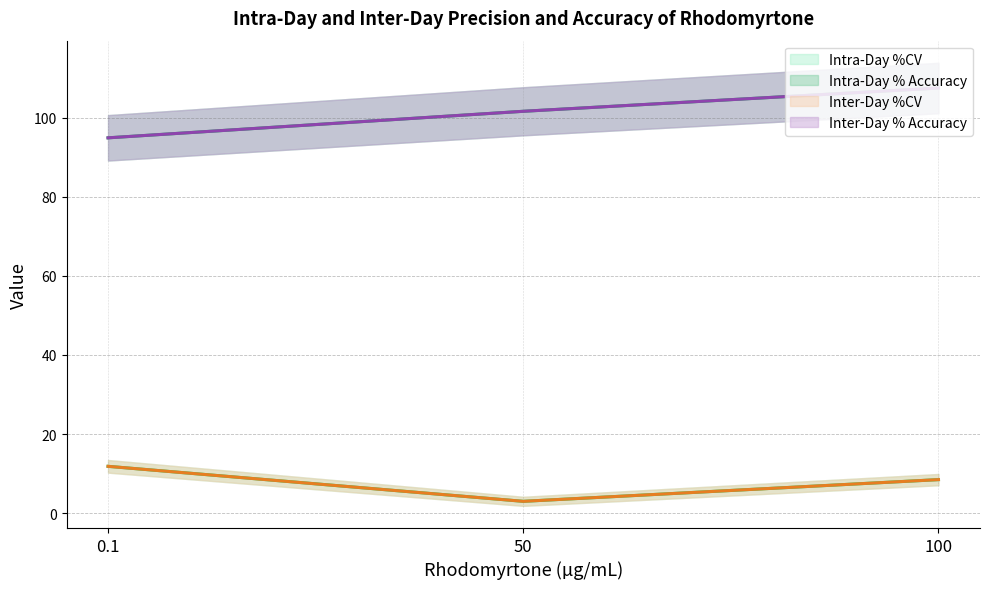

What is the maximum value for Inter-Day % Accuracy?

107.5